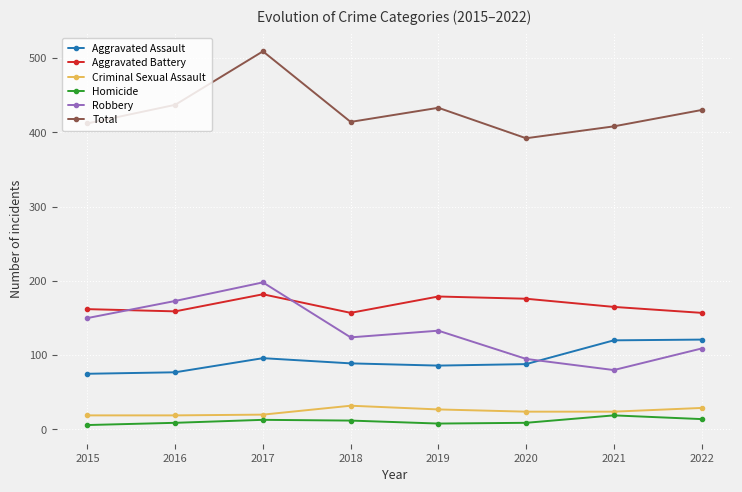

Does the chart display data point markers on the line(s)?

Yes